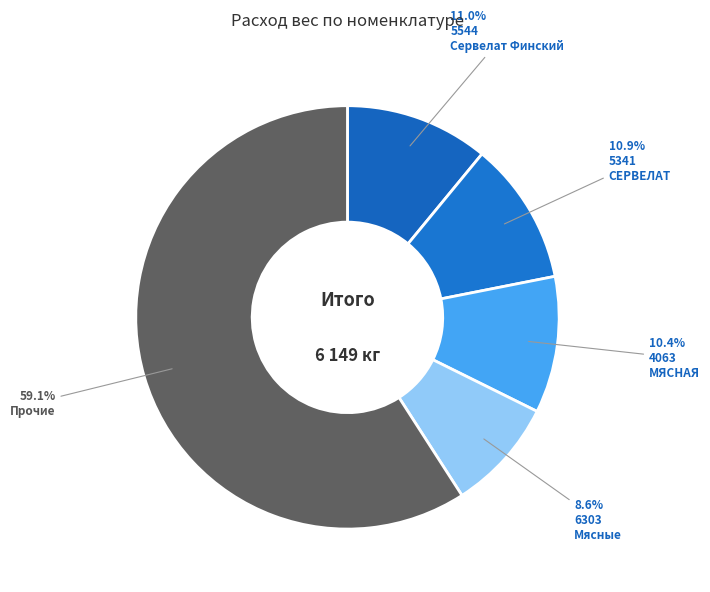

How many segments does this pie chart have?

5